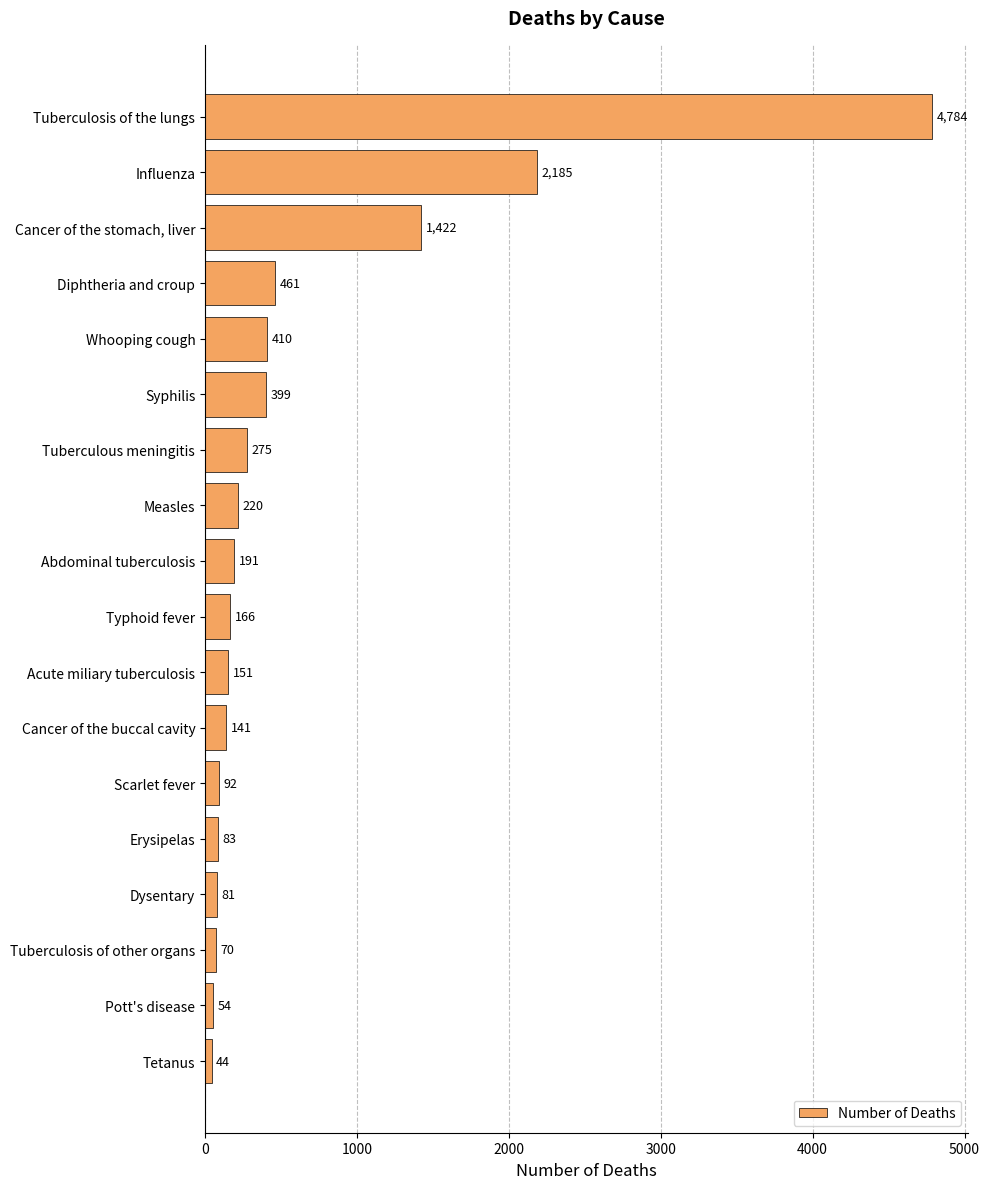

Approximately how many times larger is the value at Scarlet fever compared to Pott's disease?

1.7